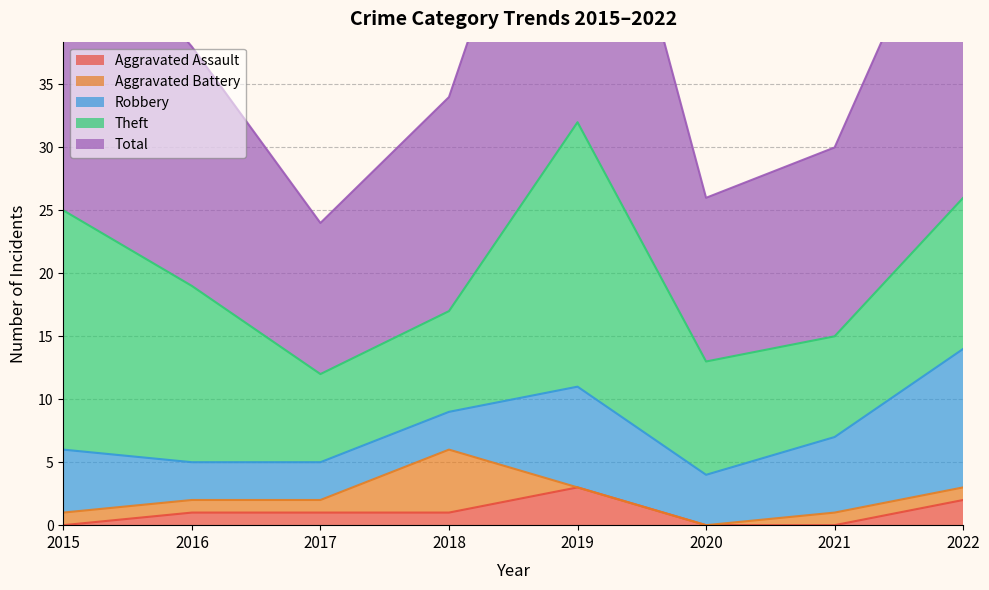

True or false: Theft and Aggravated Battery intersect in this chart.

False